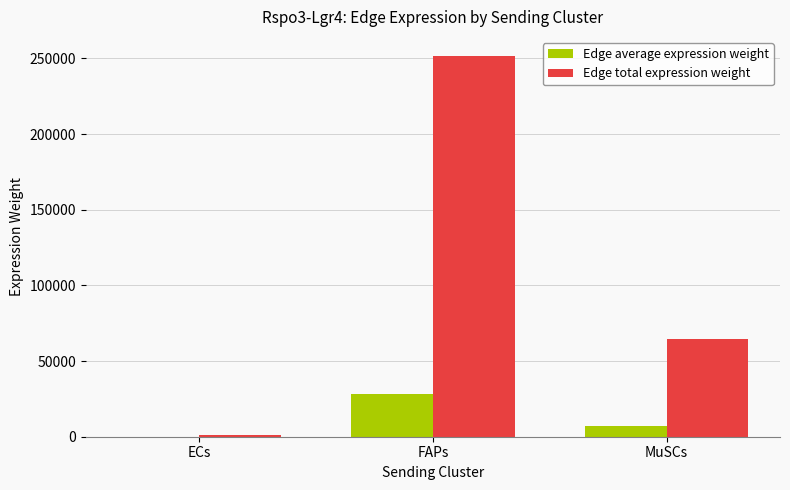

How many categories are shown in the chart?

3